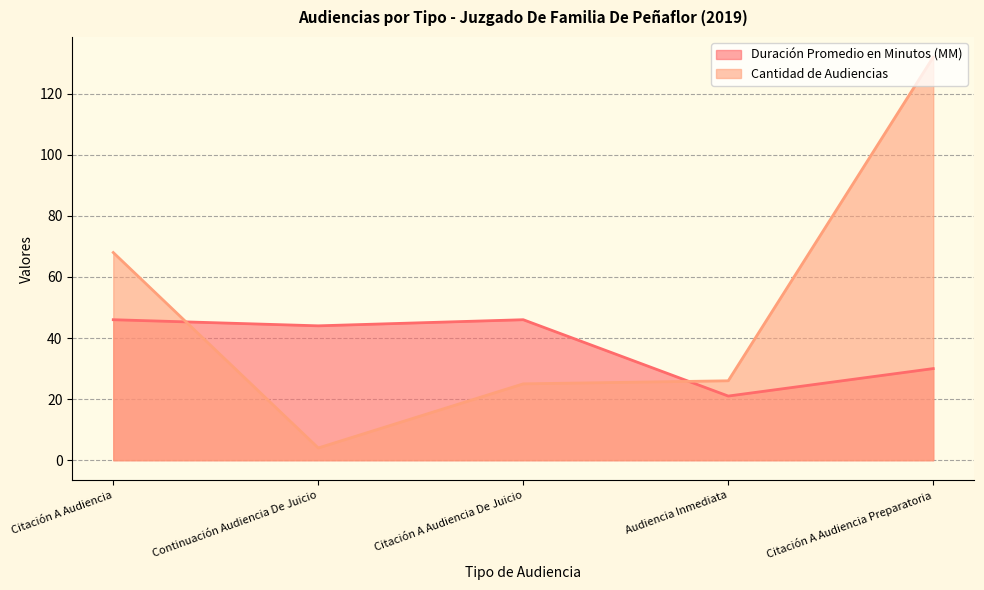

What is the total value across all series at Citación A Audiencia?

114